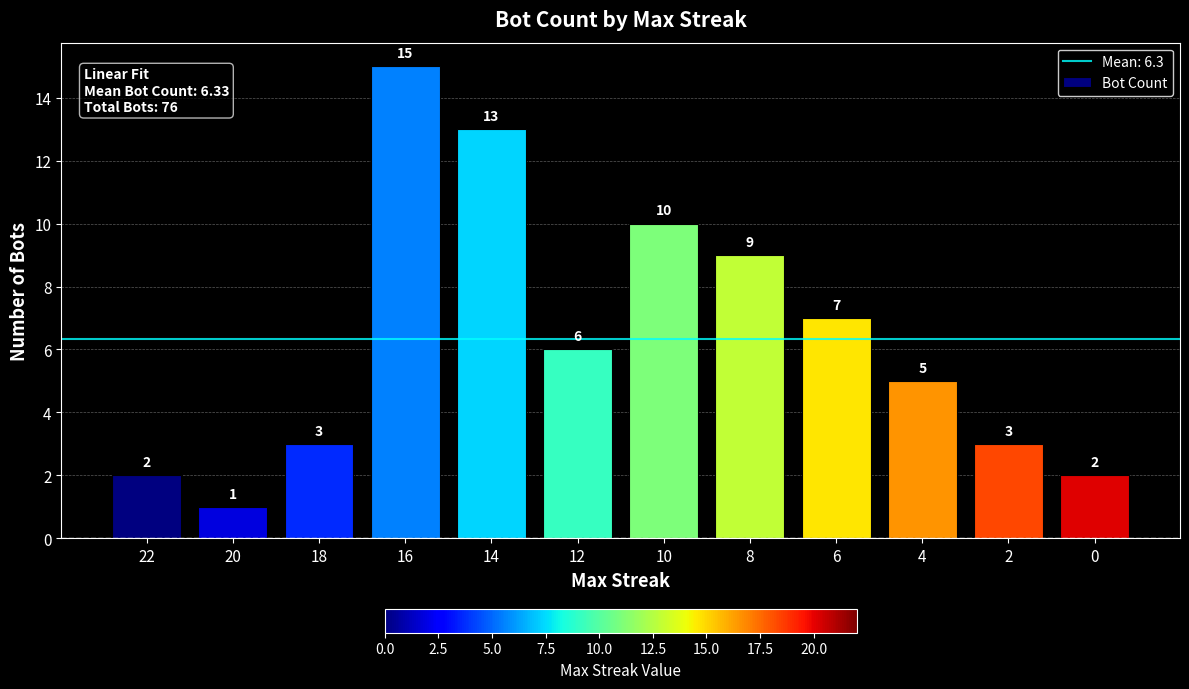

What is the greatest value displayed?

15